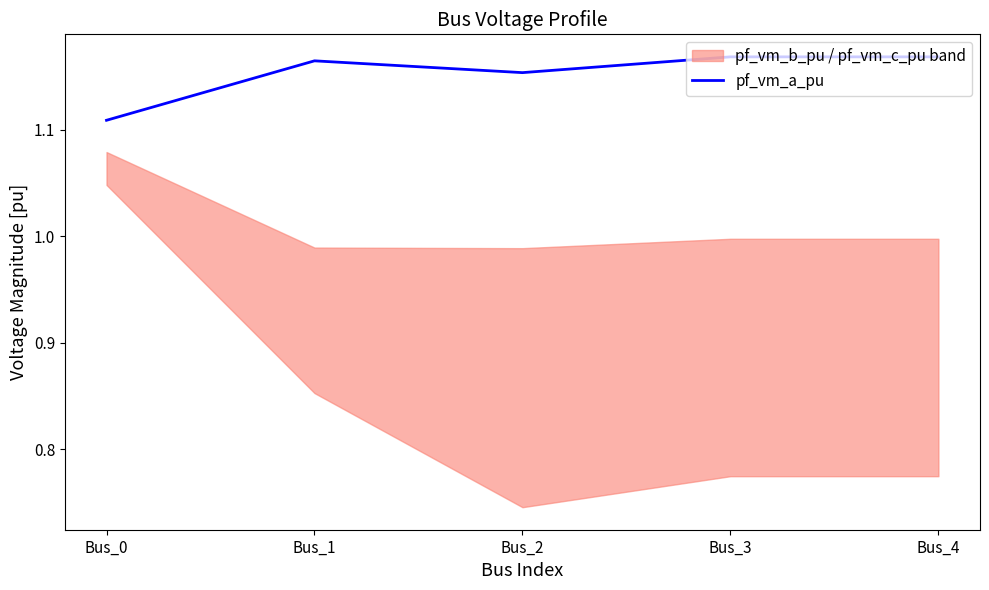

At which category does the data reach its first local valley?

Bus_2